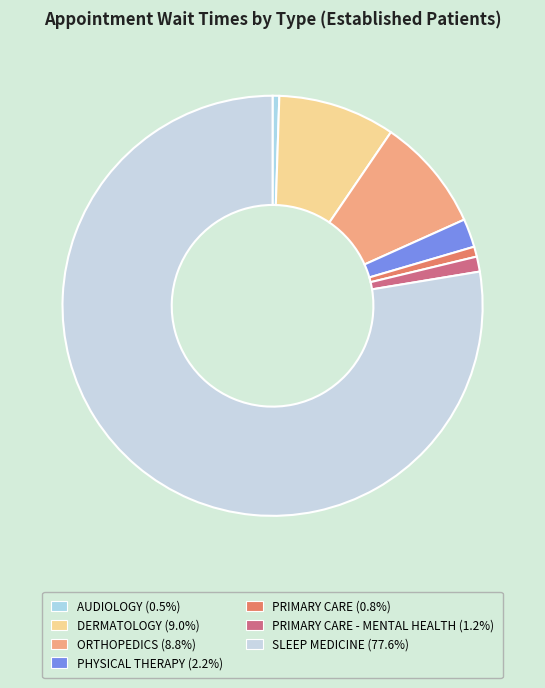

Which category has the biggest portion of the pie?

SLEEP MEDICINE